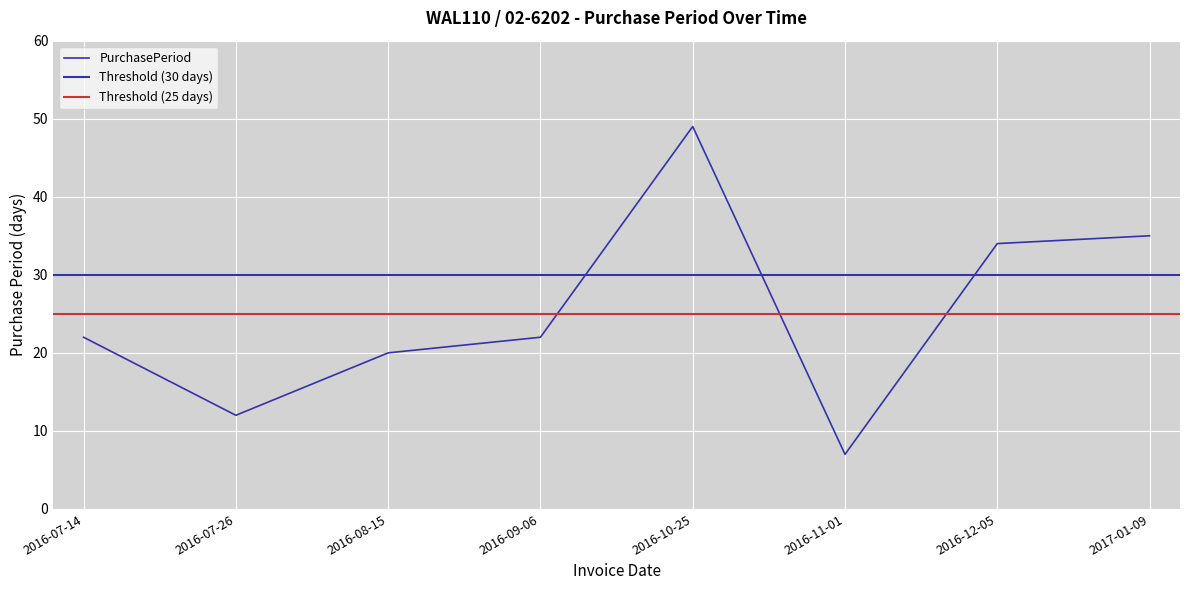

How many points are lower than both their immediate neighbors (excluding endpoints)?

2